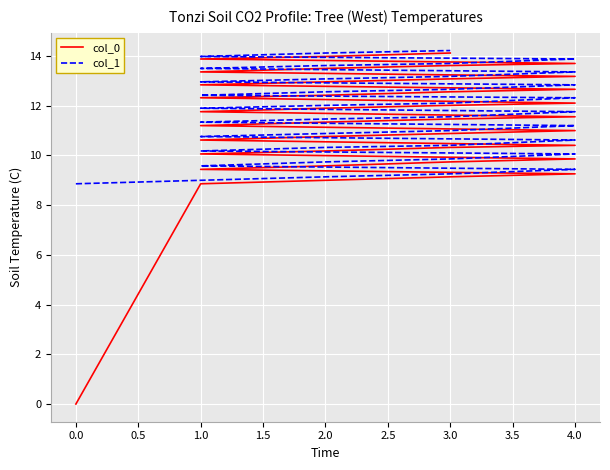

How many distinct data groups are displayed?

2